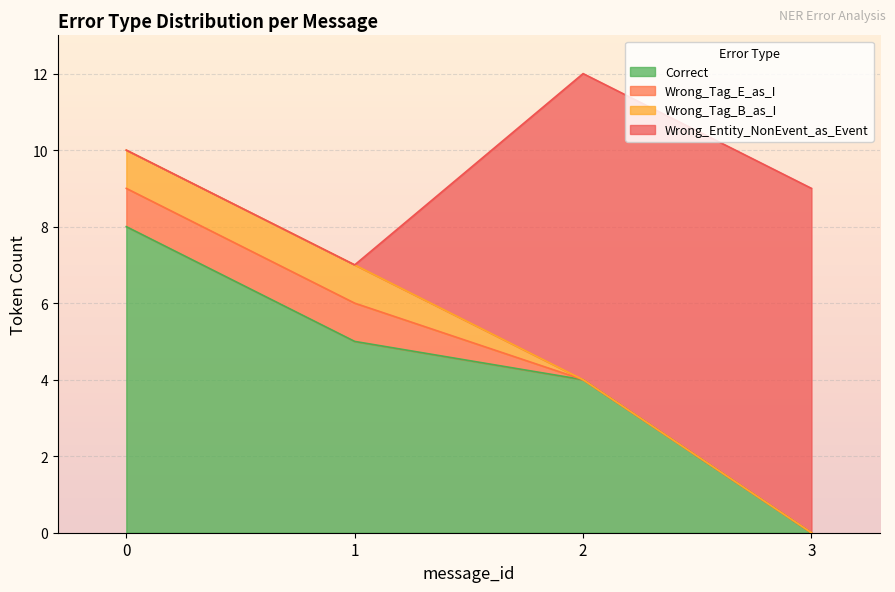

Which series has the widest spread of values?

Wrong_Entity_NonEvent_as_Event